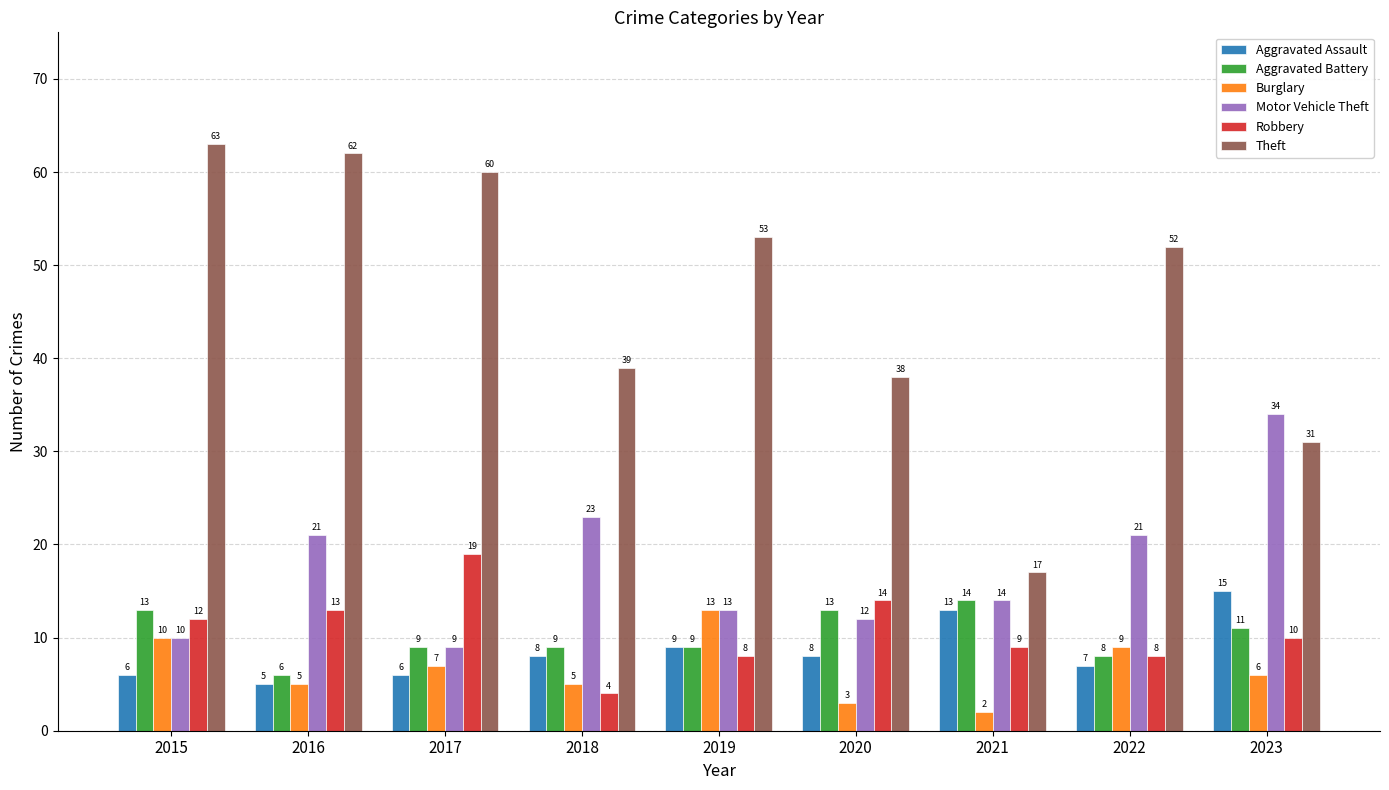

At which category is the sum across all series the highest?

2015